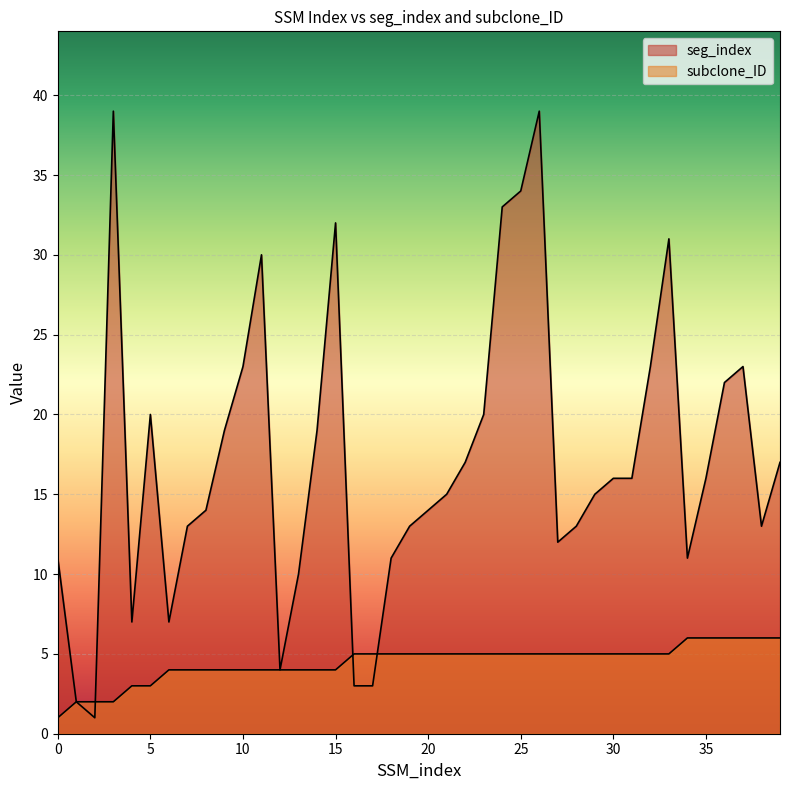

Read the seg_index value at 12, to the nearest 5.

5